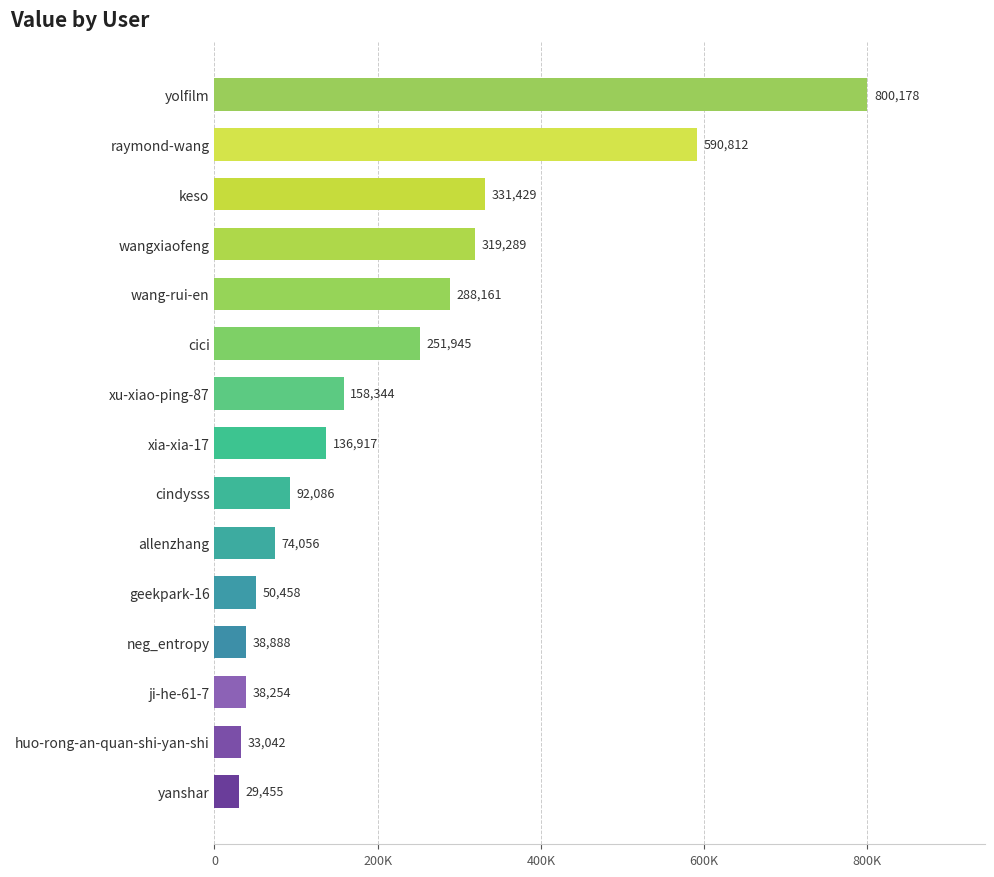

Are the bars horizontal?

Yes